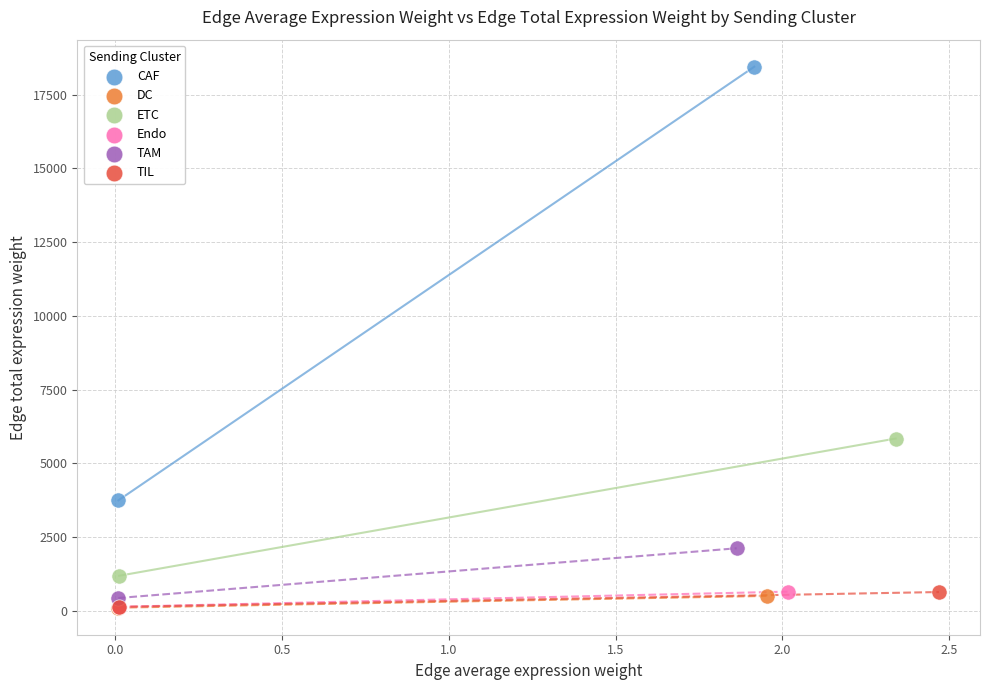

What are all the series names shown in the legend?

CAF, DC, ETC, Endo, TAM, TIL